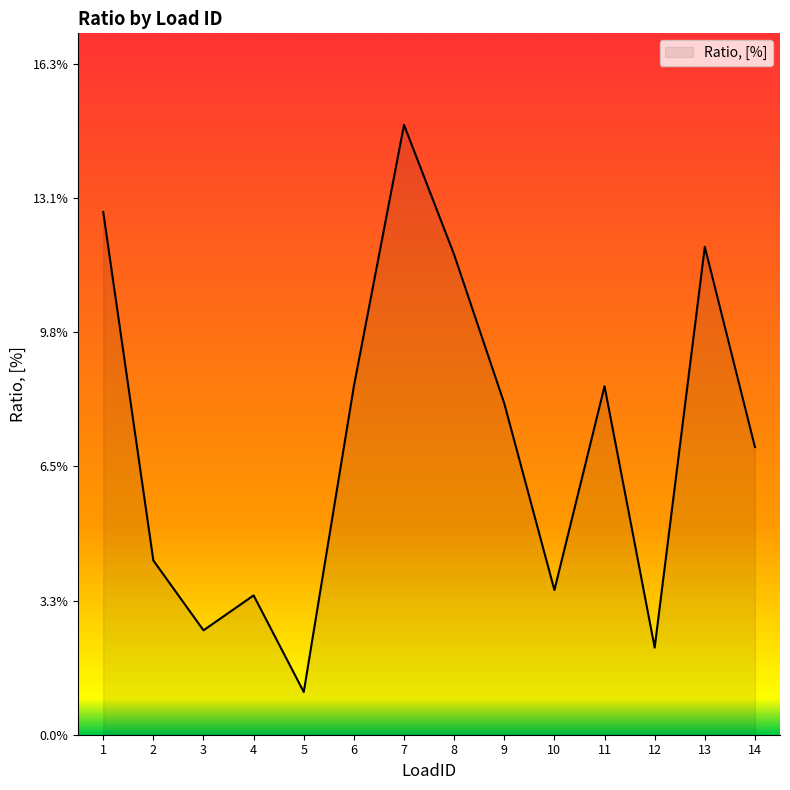

At which label is the value closest to 0?

5